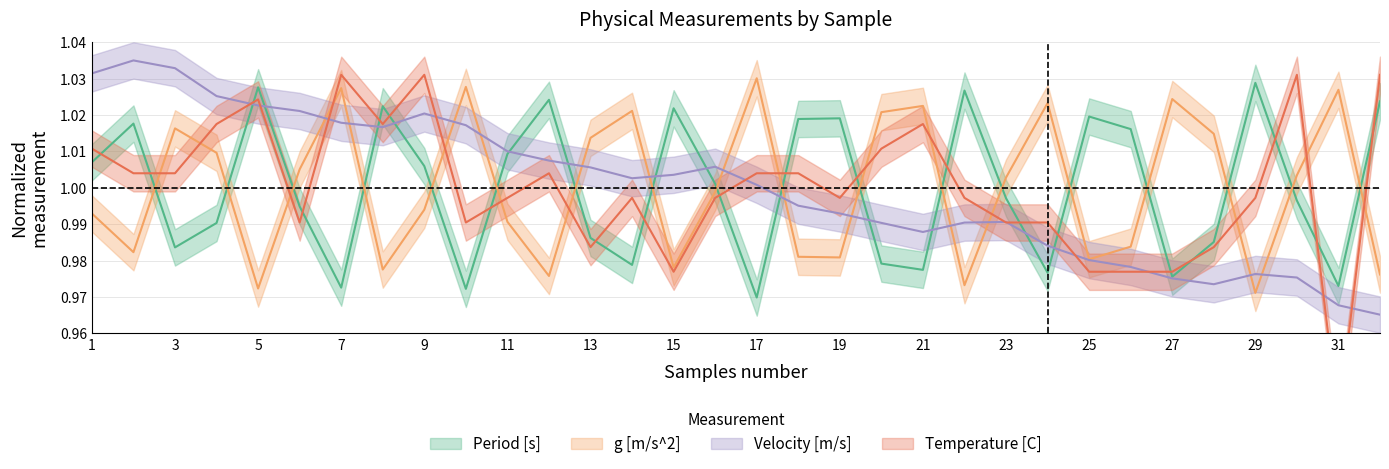

How many intersections are there between g [m/s^2] and Velocity [m/s]?

13